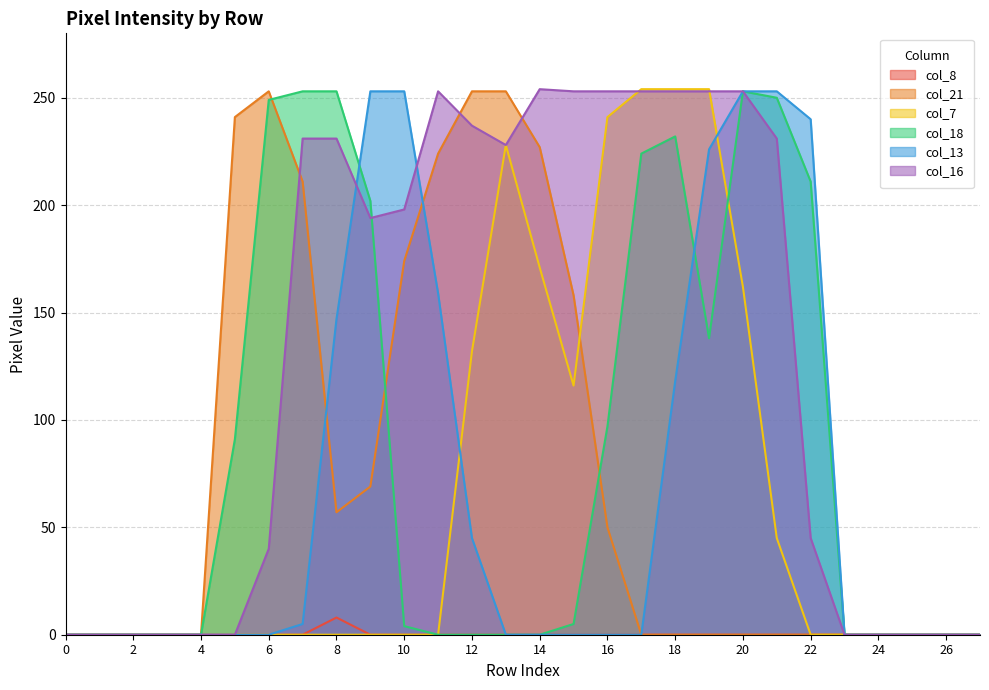

Where is the first local minimum for col_21?

8